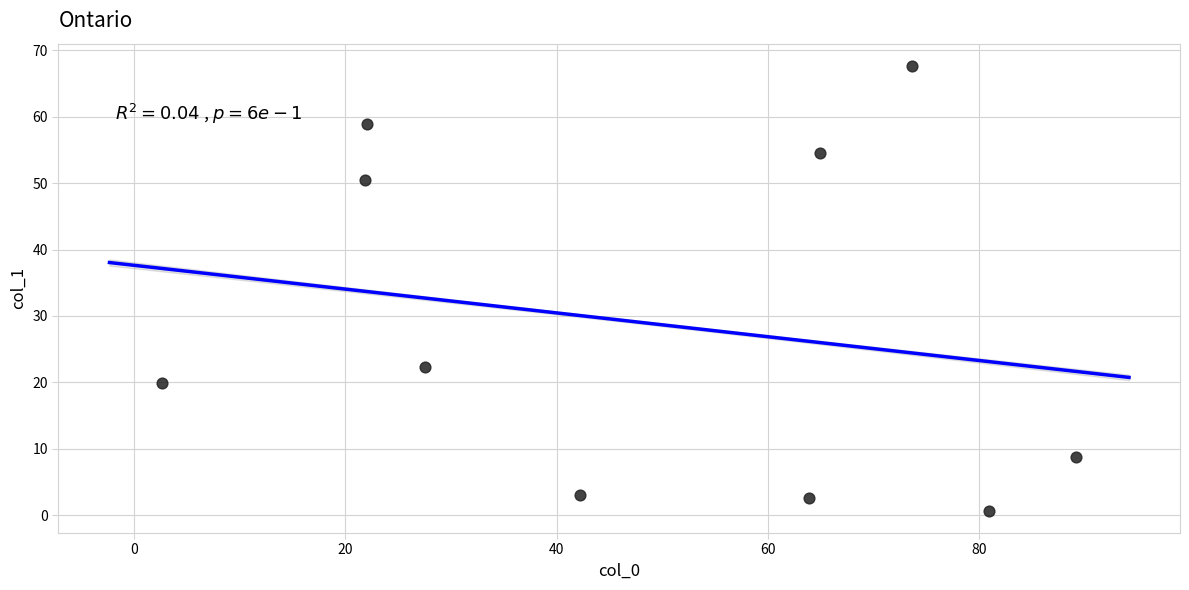

What Y value in the scatter plot is closest to 34?

22.3